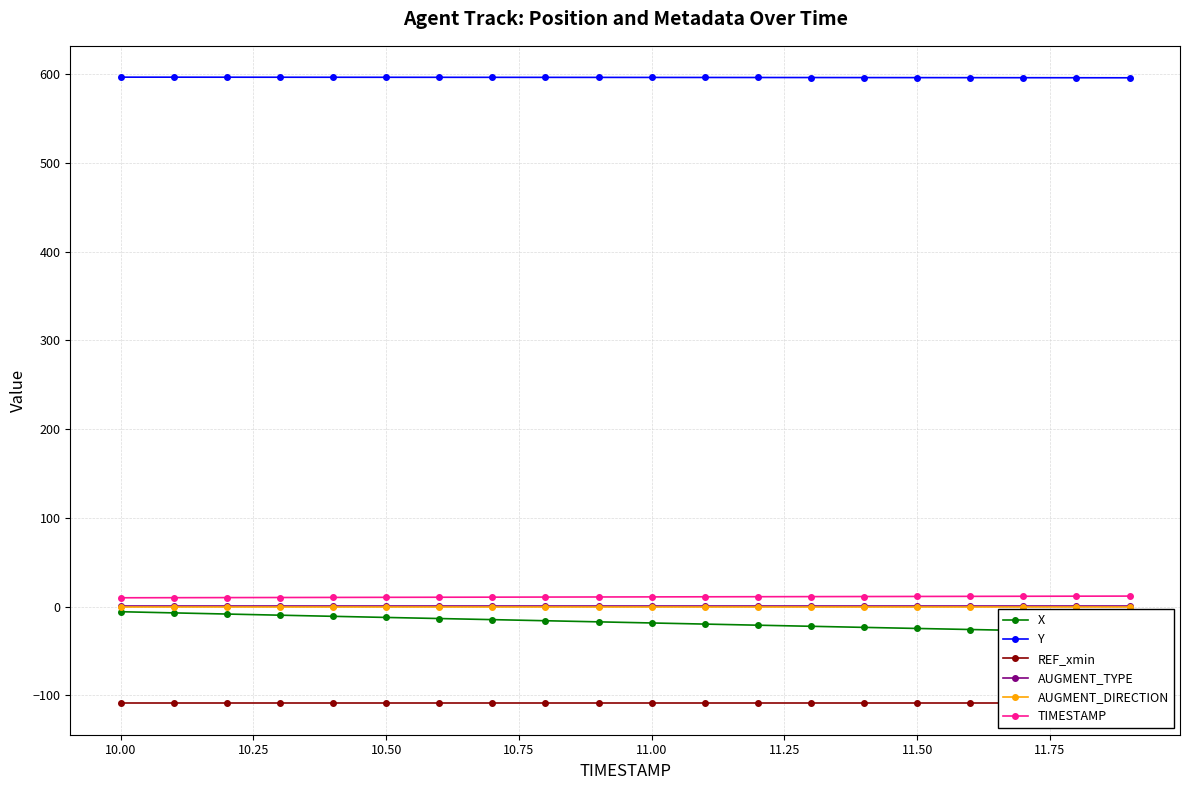

What is the lowest value of the Y series?

595.7